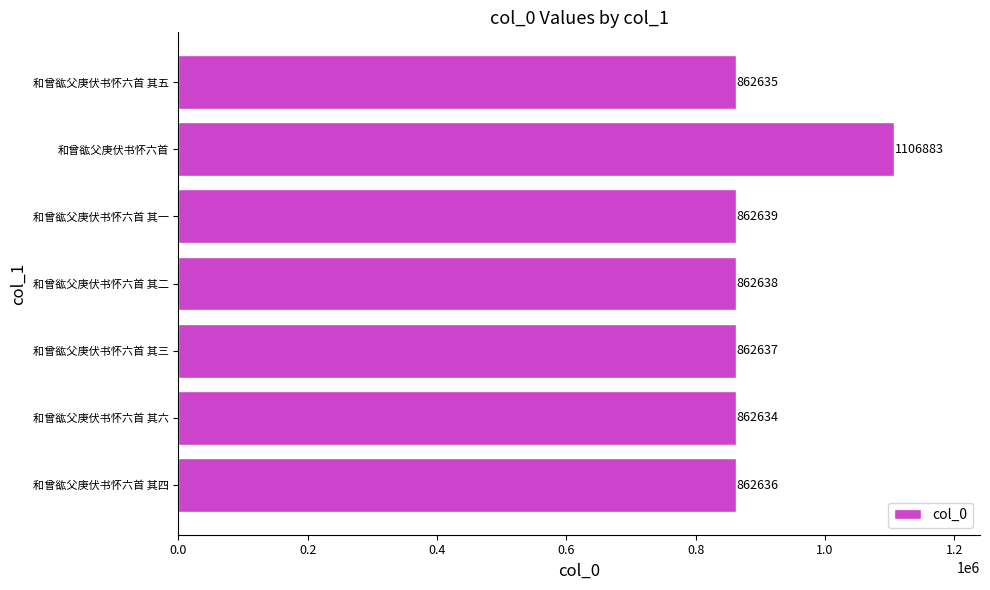

Rank the categories by value from highest to lowest.

和曾谹父庚伏书怀六首, 和曾谹父庚伏书怀六首 其一, 和曾谹父庚伏书怀六首 其二, 和曾谹父庚伏书怀六首 其三, 和曾谹父庚伏书怀六首 其四, 和曾谹父庚伏书怀六首 其五, 和曾谹父庚伏书怀六首 其六